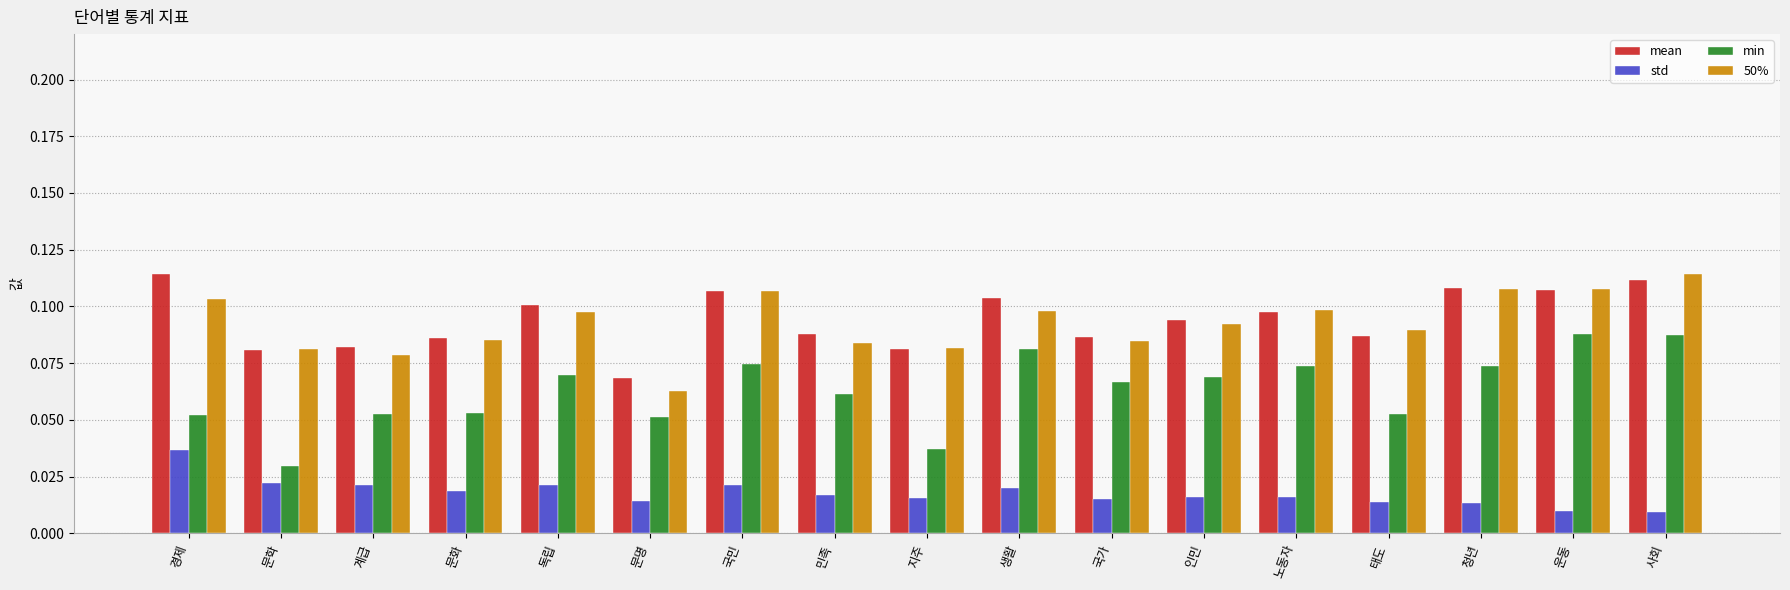

Count the mean values in the range 0 to 1.

17